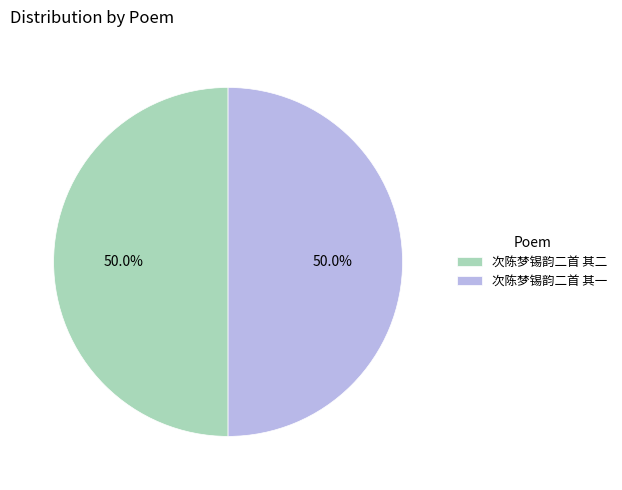

What is the ratio of the value at 次陈梦锡韵二首 其二 to the value at 次陈梦锡韵二首 其一?

1.0